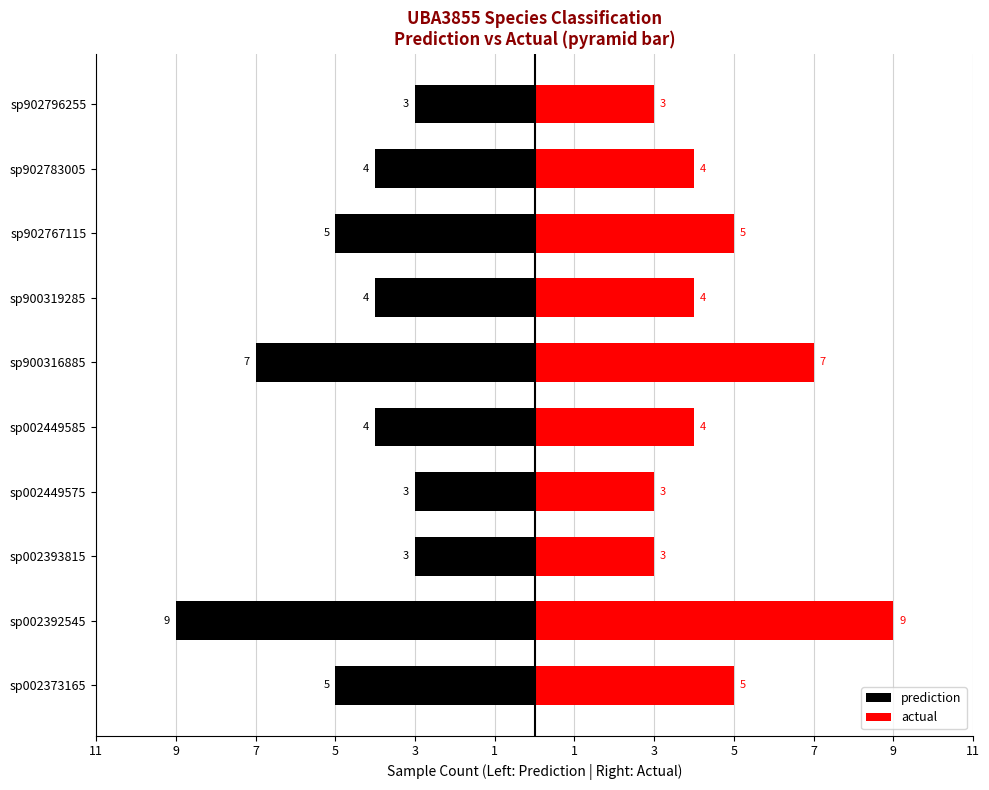

Reading right to left, transcribe all the data shown in this chart.

prediction: -3	-4	-5	-4	-7	-4	-3	-3	-9	-5
actual: 3	4	5	4	7	4	3	3	9	5